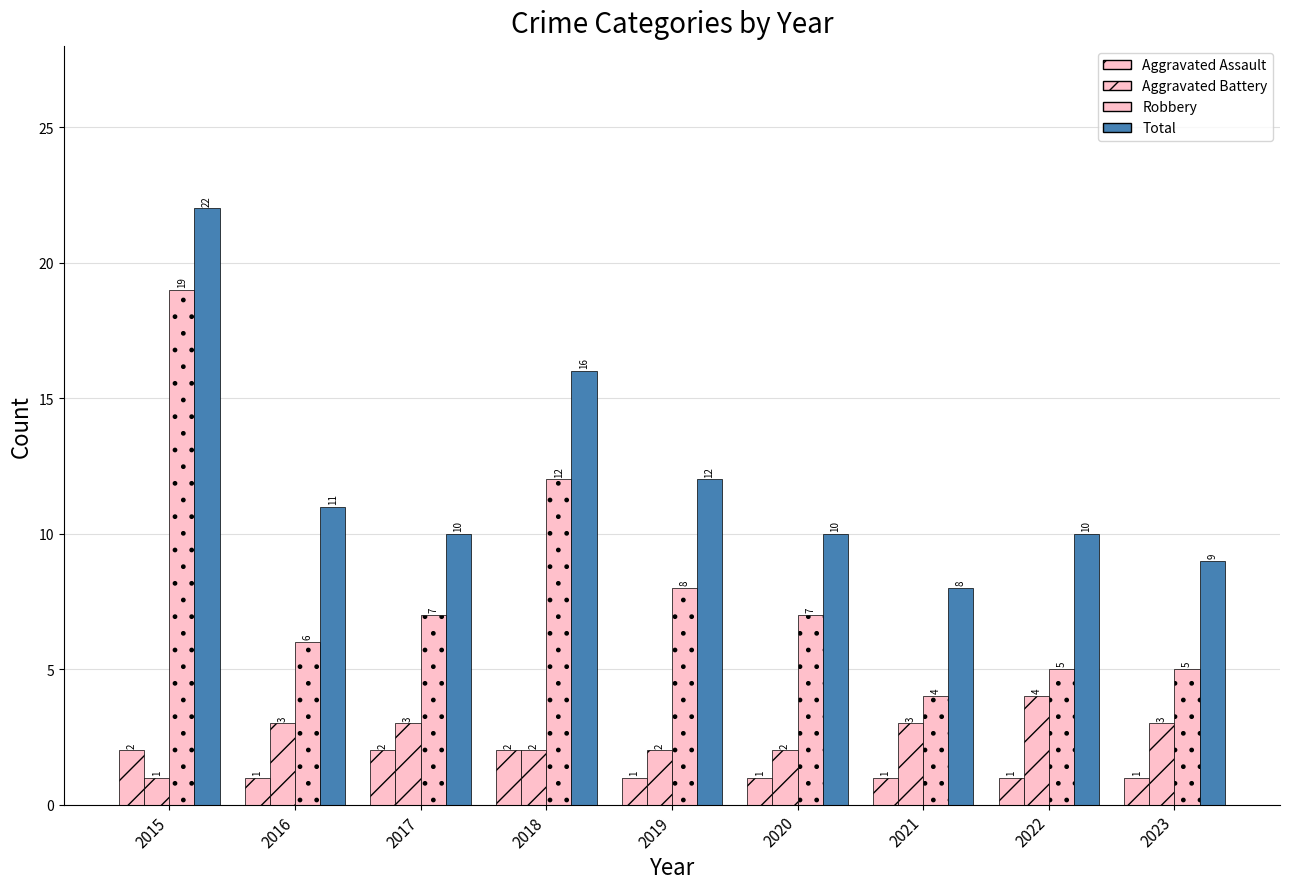

List the labels in order of Total value, largest first.

2015, 2018, 2019, 2016, 2017, 2020, 2022, 2023, 2021